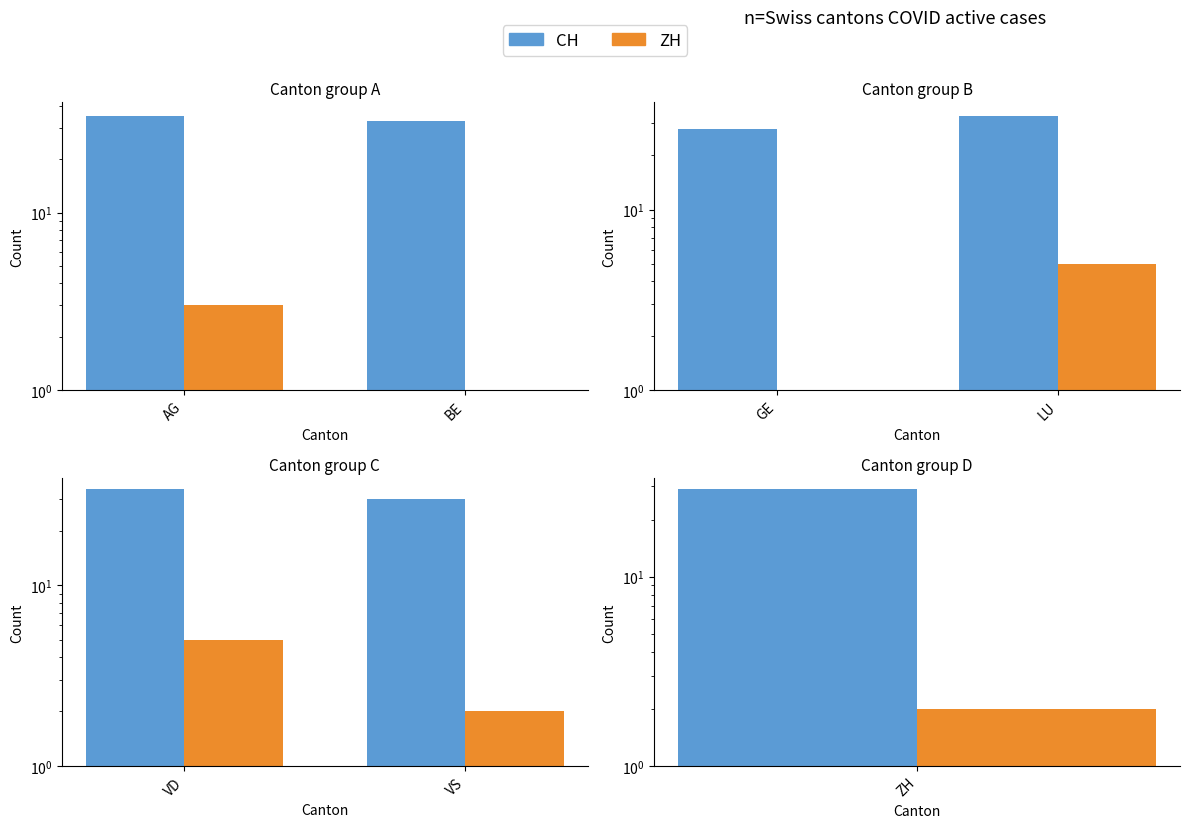

At which category does the chart reach its minimum across all series?

VS